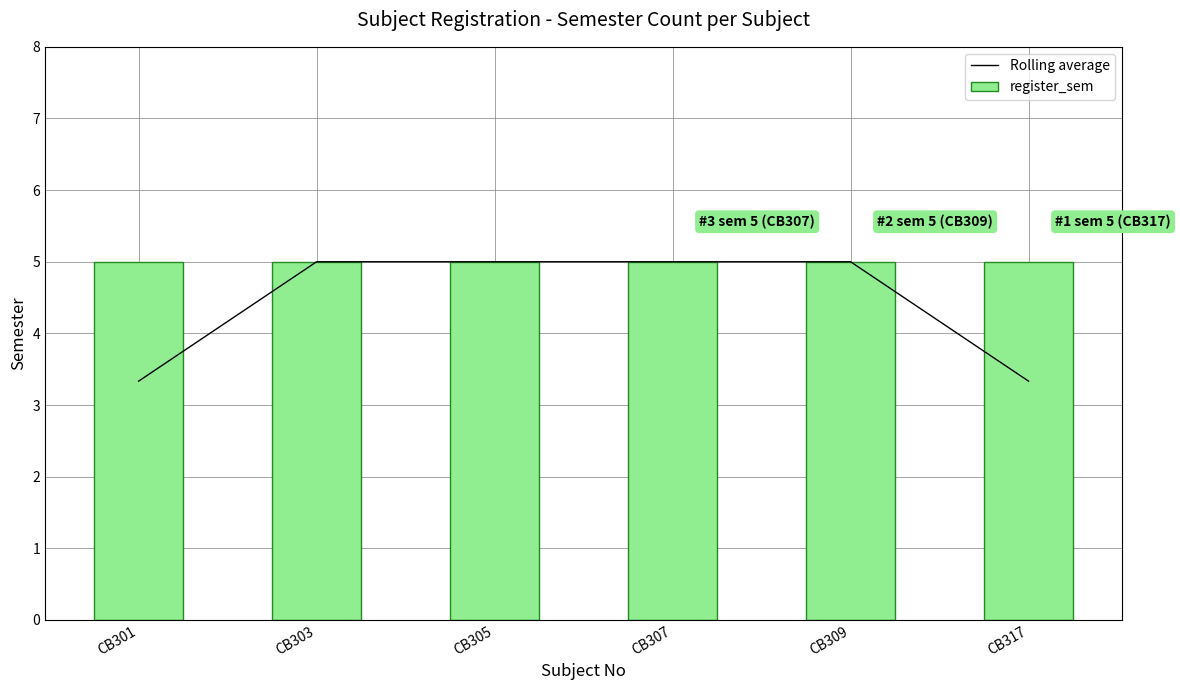

Where is Rolling average nearest to the value 4?

CB301